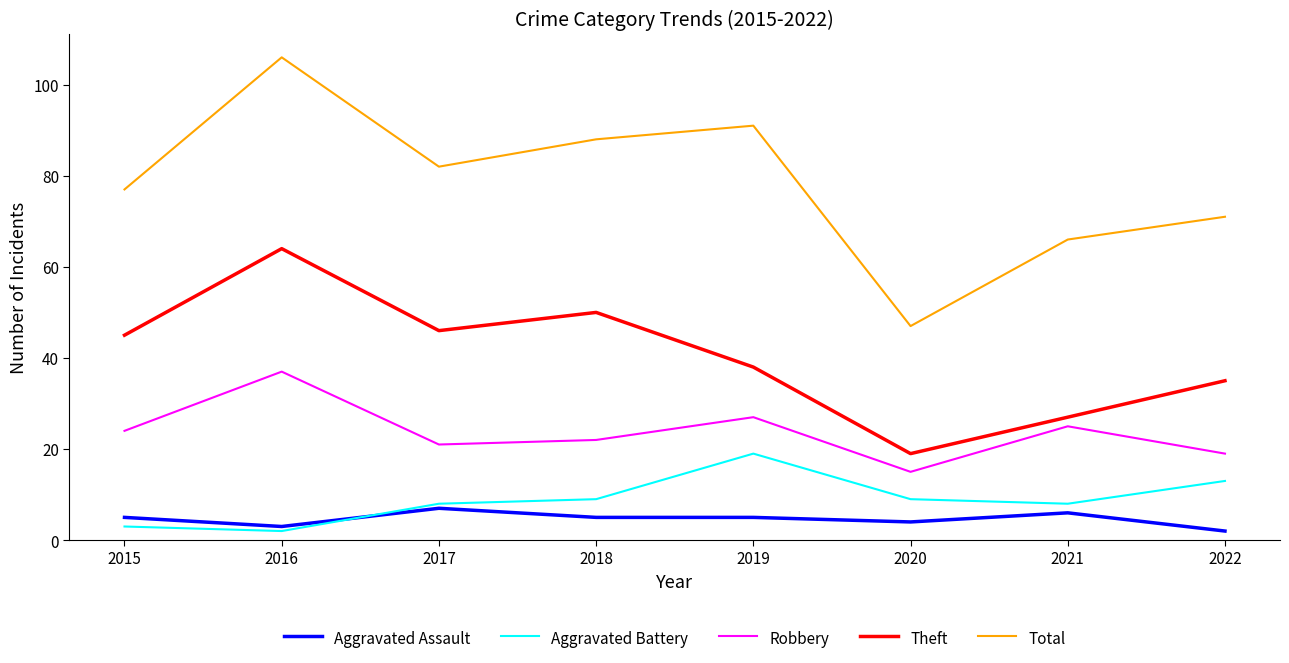

What is the difference between the second highest and second lowest values in the Aggravated Battery series?

10